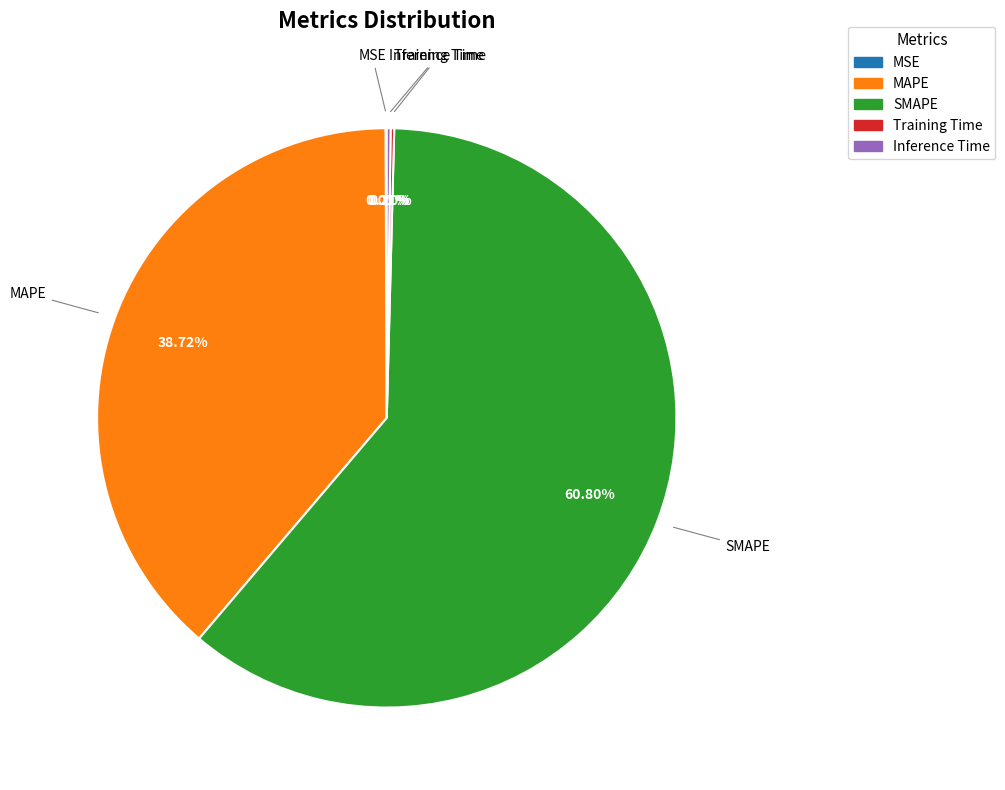

What is the ratio of the value at SMAPE to the value at MAPE?

1.6